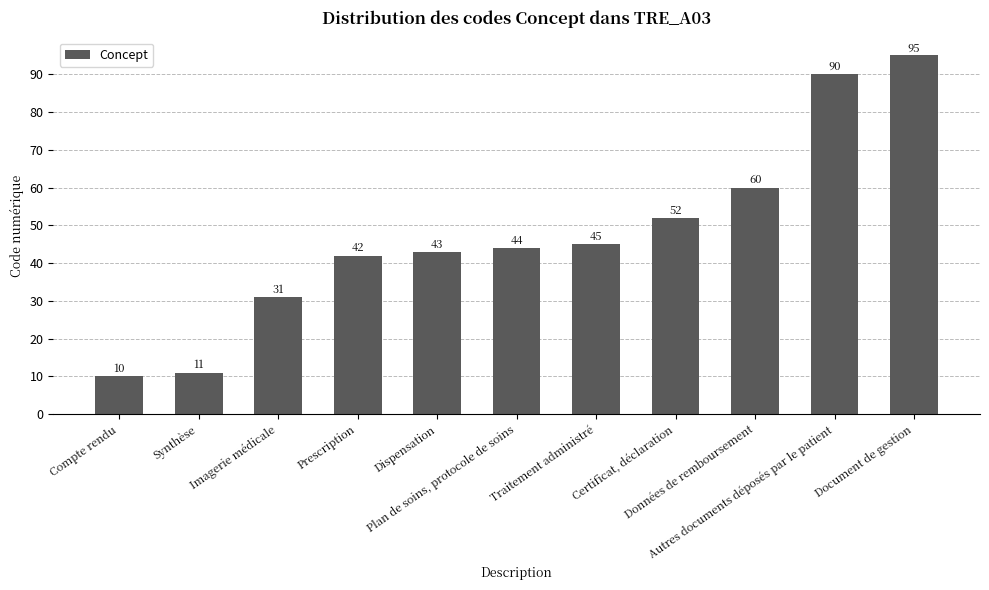

List the labels in order of value, largest first.

Document de gestion, Autres documents déposés par le patient, Données de remboursement, Certificat, déclaration, Traitement administré, Plan de soins, protocole de soins, Dispensation, Prescription, Imagerie médicale, Synthèse, Compte rendu